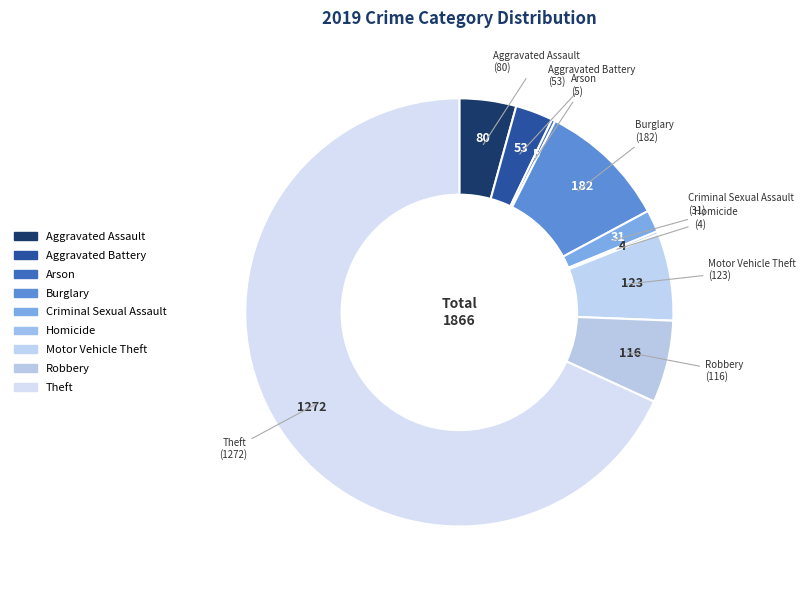

Rank the categories by value from highest to lowest.

Theft, Burglary, Motor Vehicle Theft, Robbery, Aggravated Assault, Aggravated Battery, Criminal Sexual Assault, Arson, Homicide